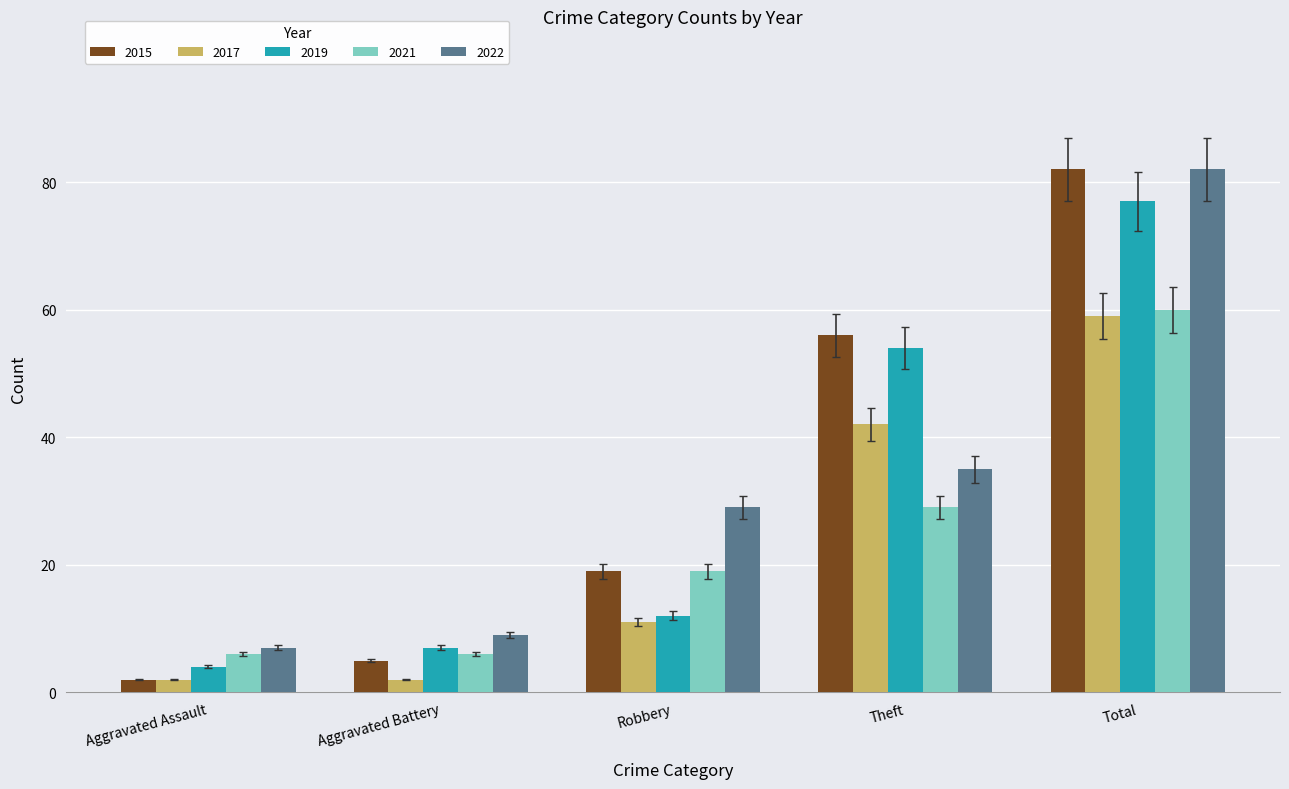

How many groups of bars are there?

5